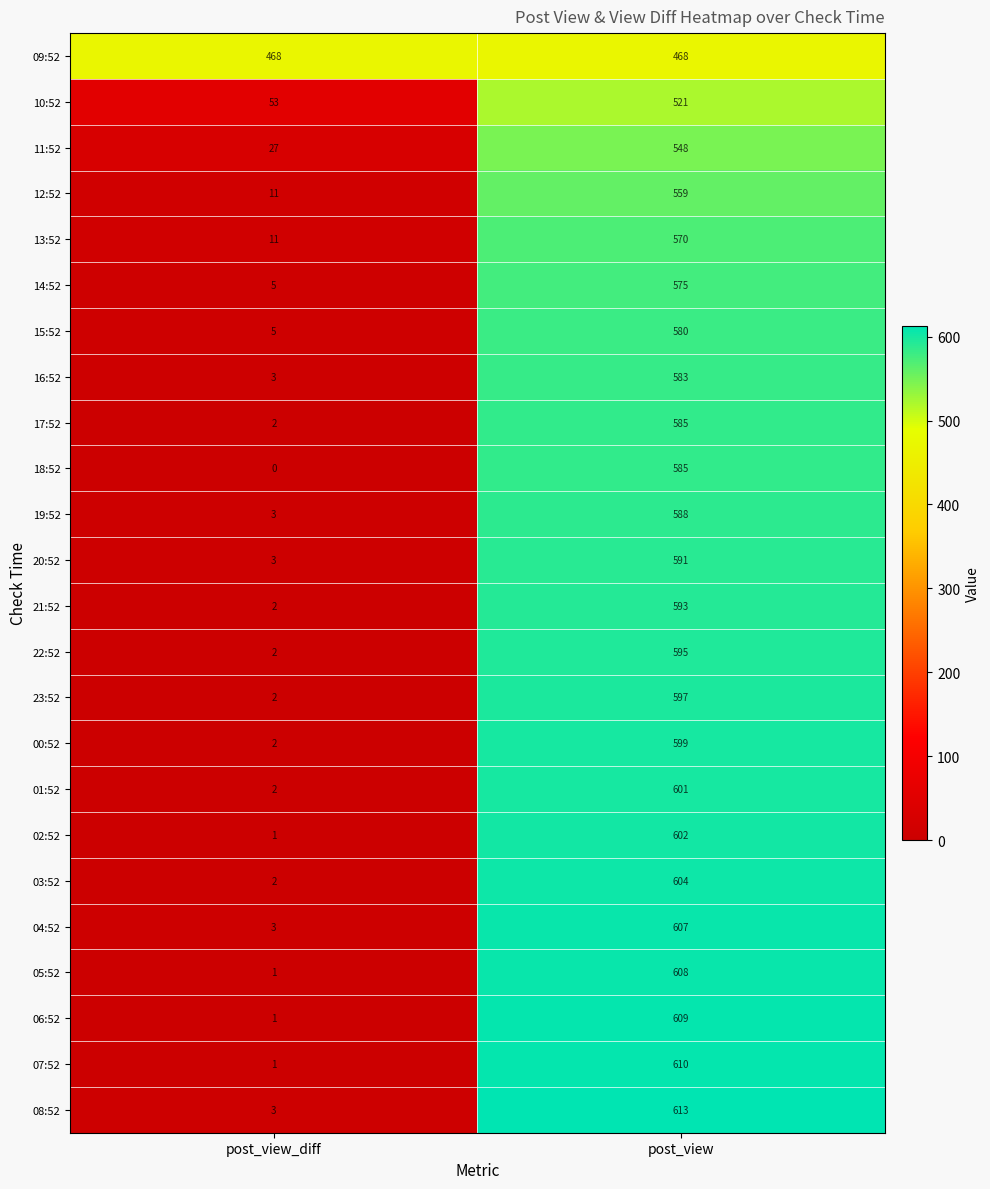

List the labels in order of 10:52 value, smallest first.

post_view_diff, post_view